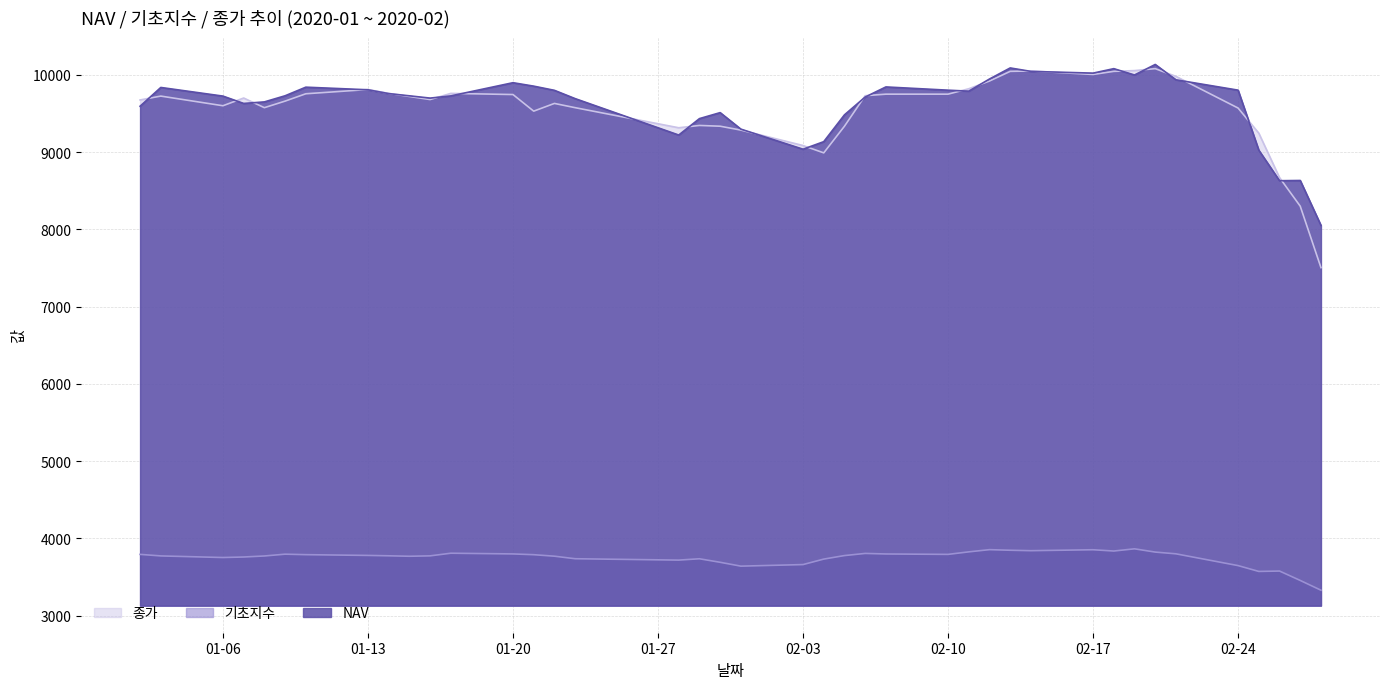

How many times do 종가 and NAV cross each other?

23